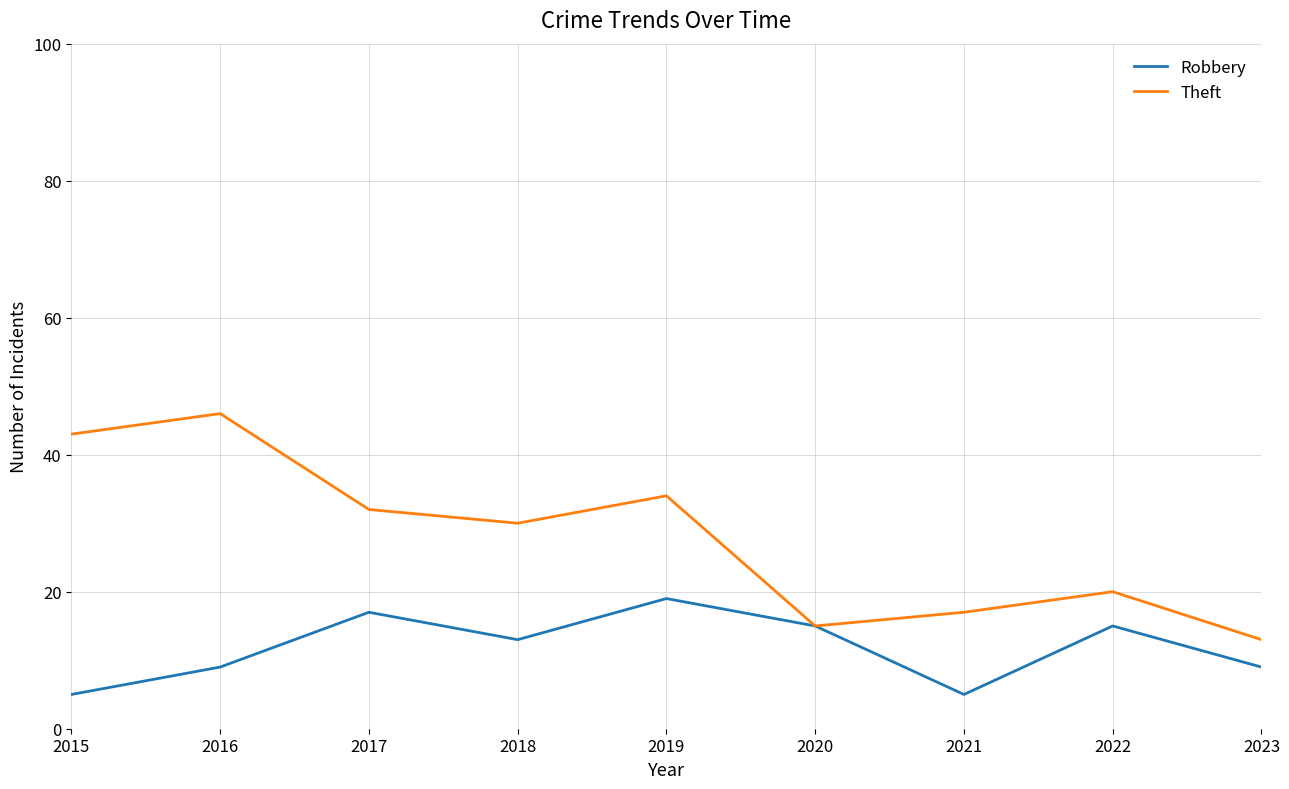

What is the difference between the maximum and second lowest values in the Theft series?

31